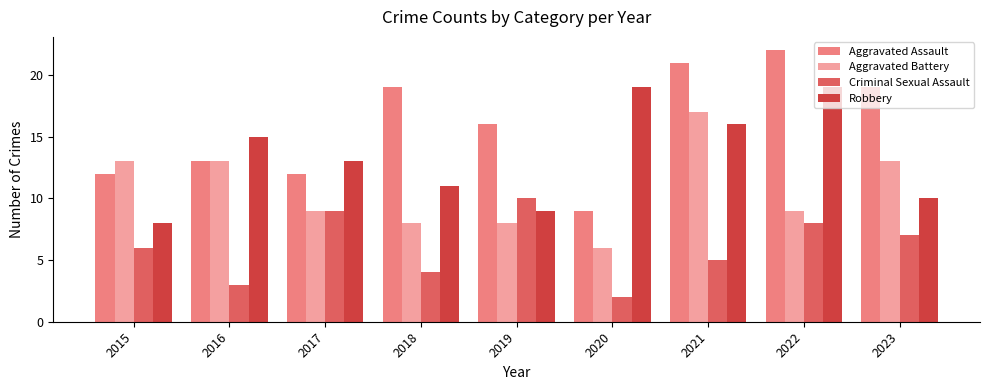

Rank the series at 2021 from highest to lowest value.

Aggravated Assault, Aggravated Battery, Robbery, Criminal Sexual Assault